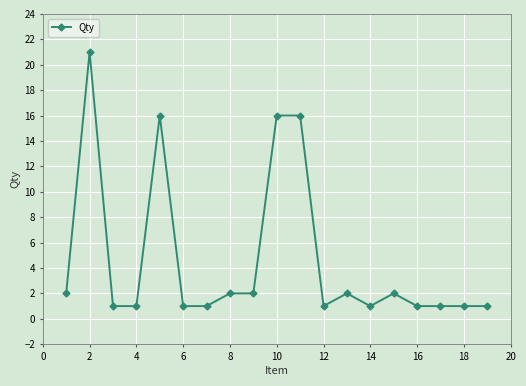

True or false: the data has more than 0 interior local peaks.

True